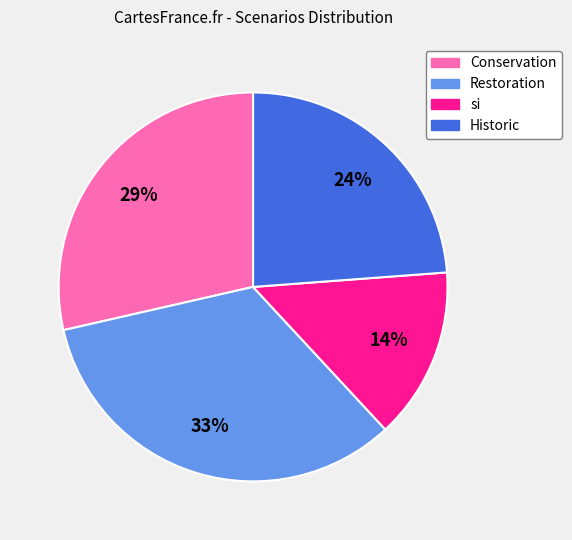

How many segments does this pie chart have?

4